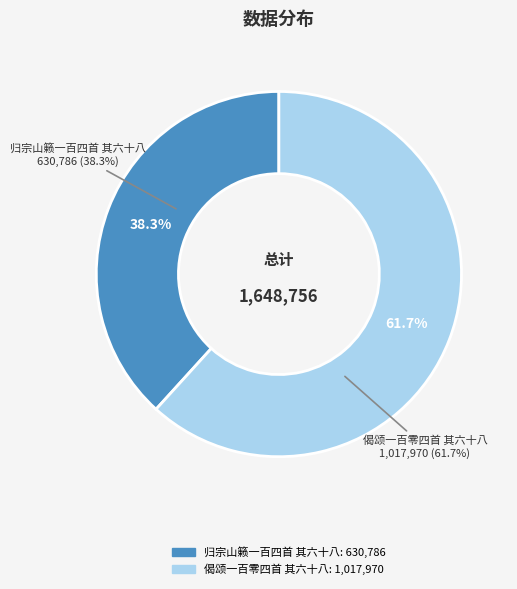

What is the ratio of the value at 归宗山籁一百四首 其六十八 to the value at 偈颂一百零四首 其六十八?

0.6